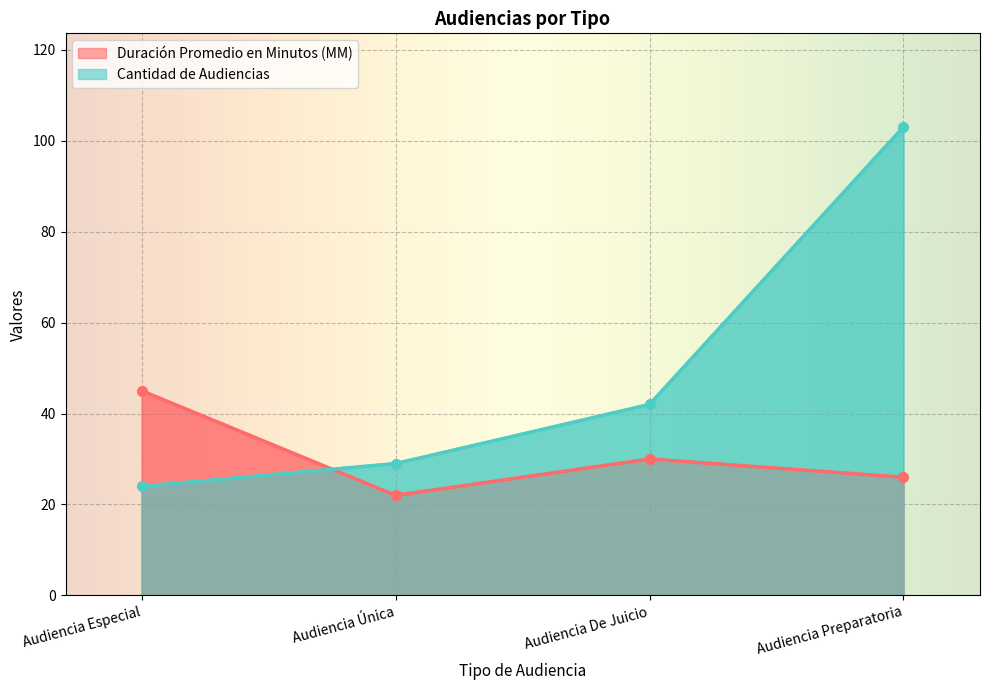

How many Duración Promedio en Minutos (MM) values are between 26 and 45?

3